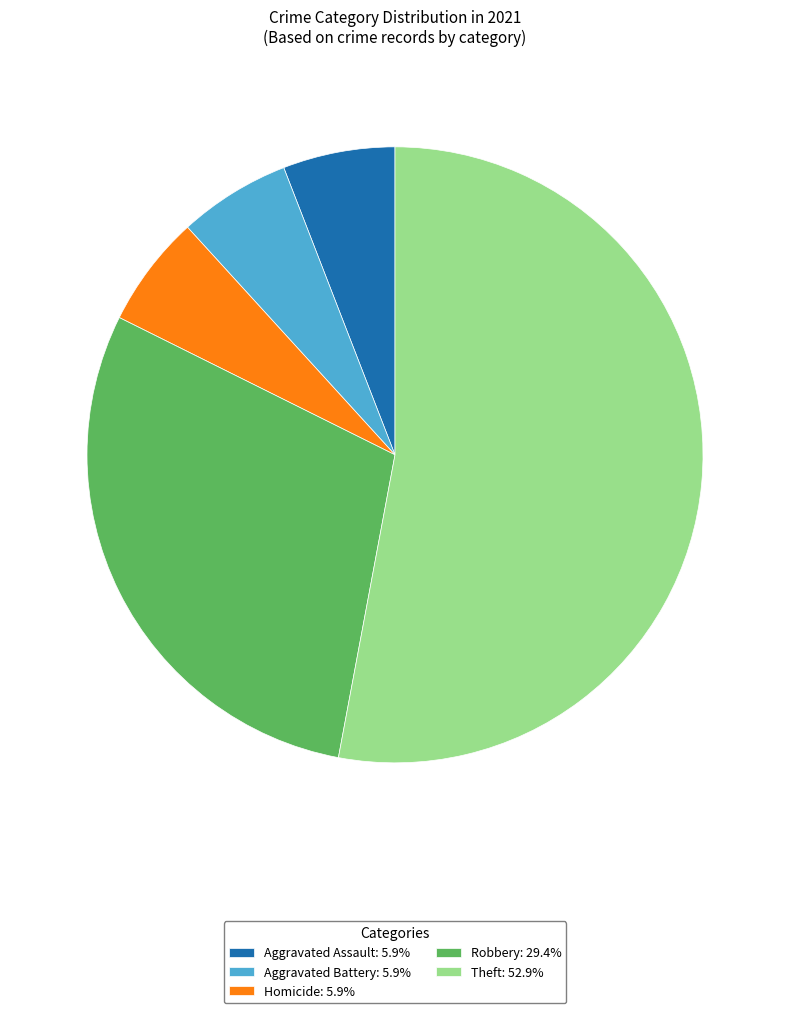

How many slices are in this pie chart?

5